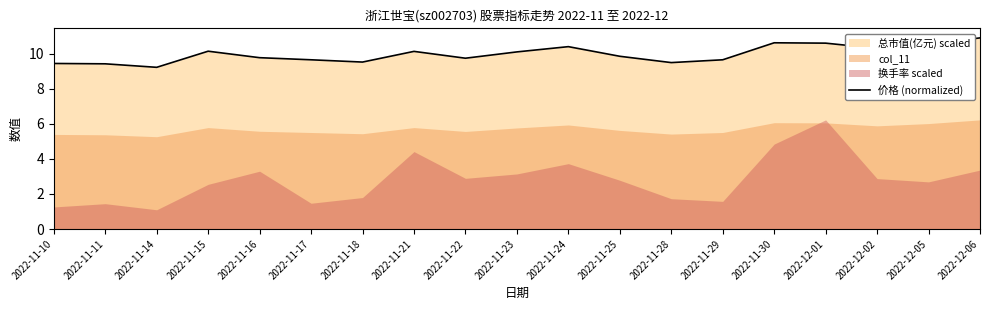

What is the approximate value at 2022-11-11?

9.4